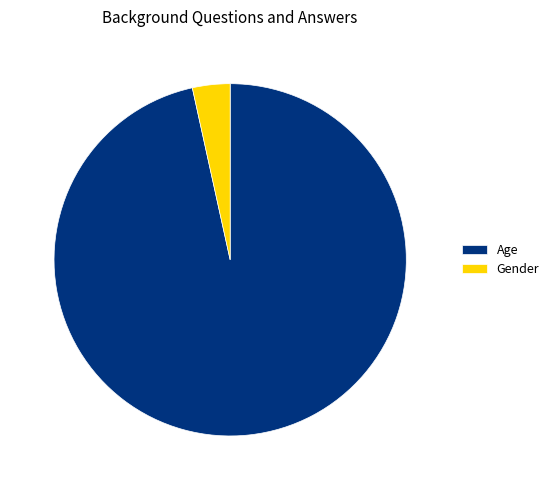

Which slice is the largest?

Age